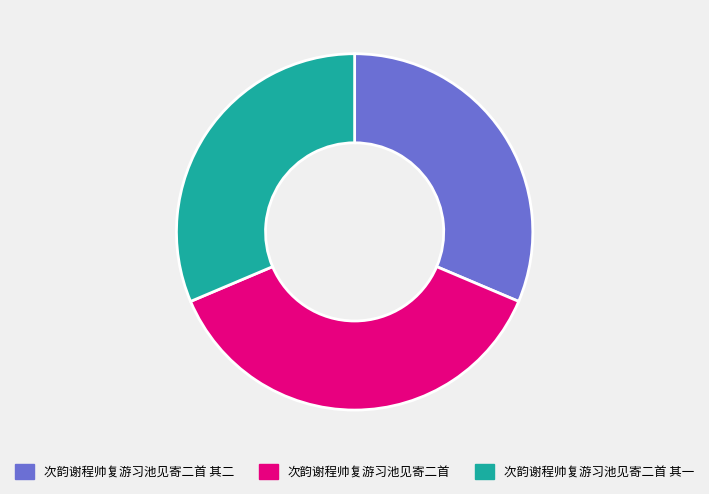

How many segments does this pie chart have?

3